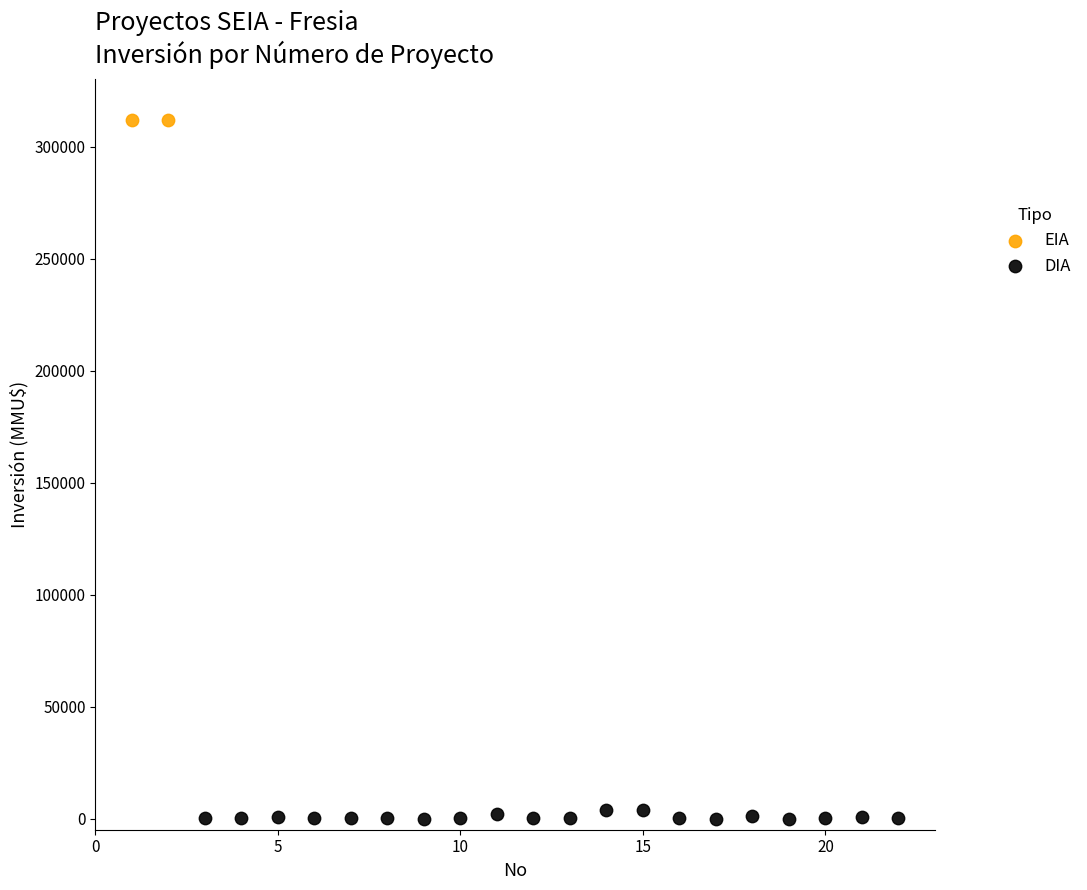

What are all the series names shown in the legend?

EIA, DIA